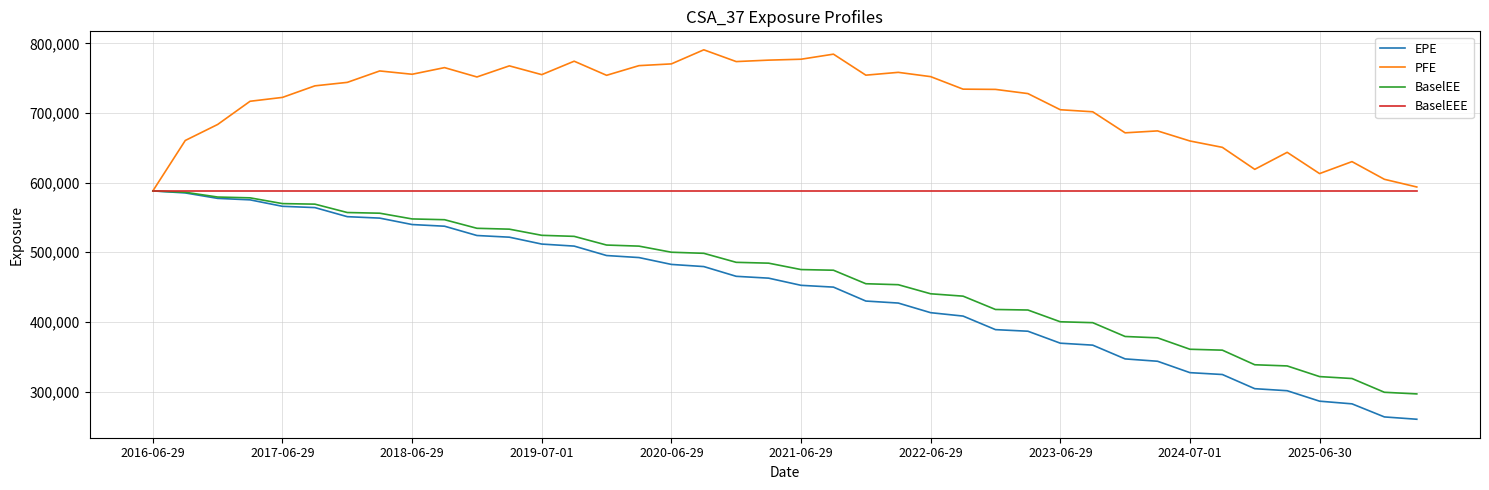

What is the greatest value displayed?

790801